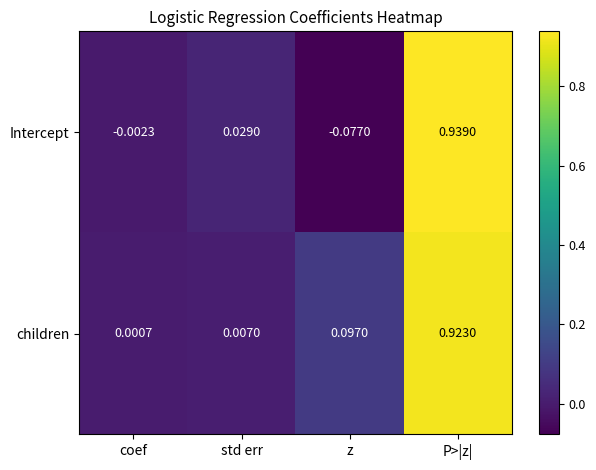

At which category does the chart reach its peak across all series?

P>|z|